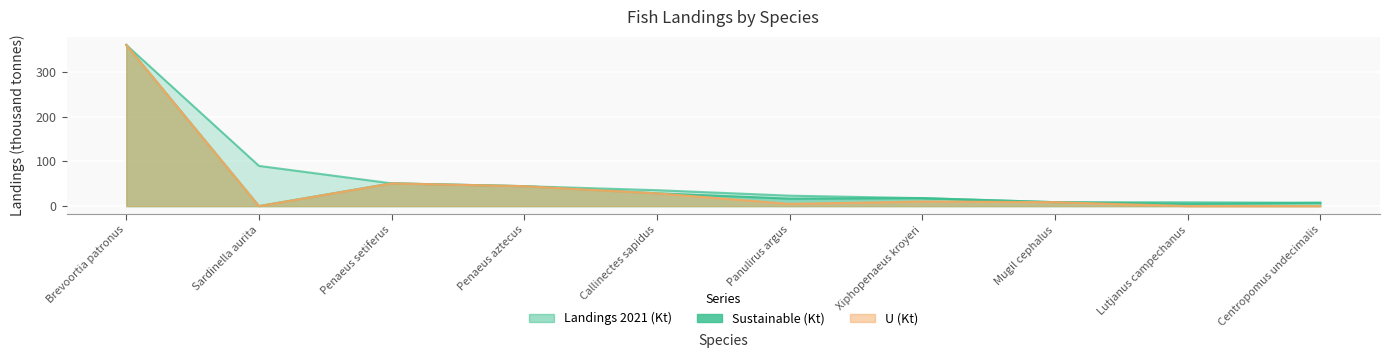

Is it true that U (Kt) equals 4.9 at Panulirus argus?

True